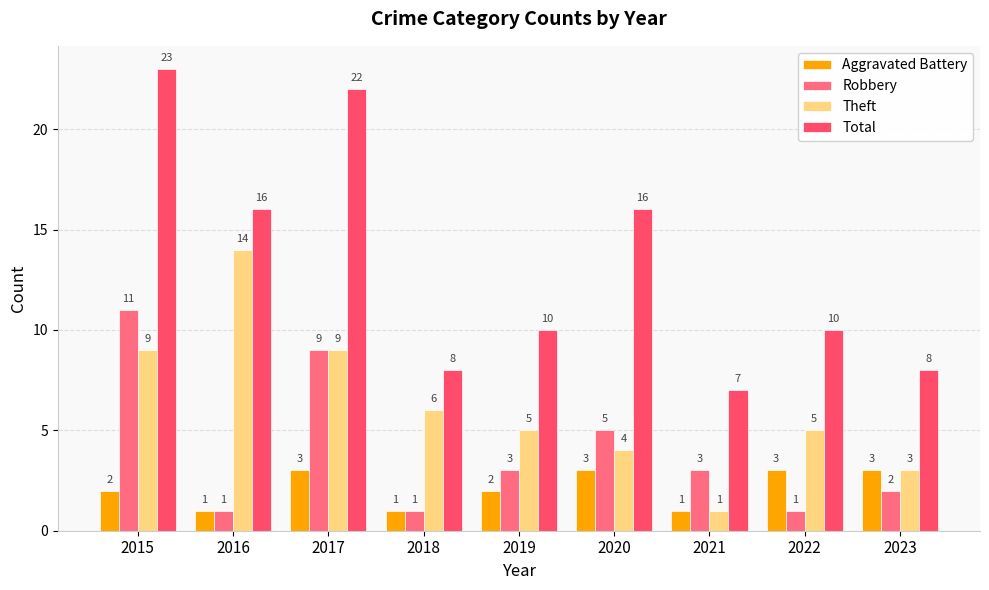

At which label does Theft reach its peak?

2016